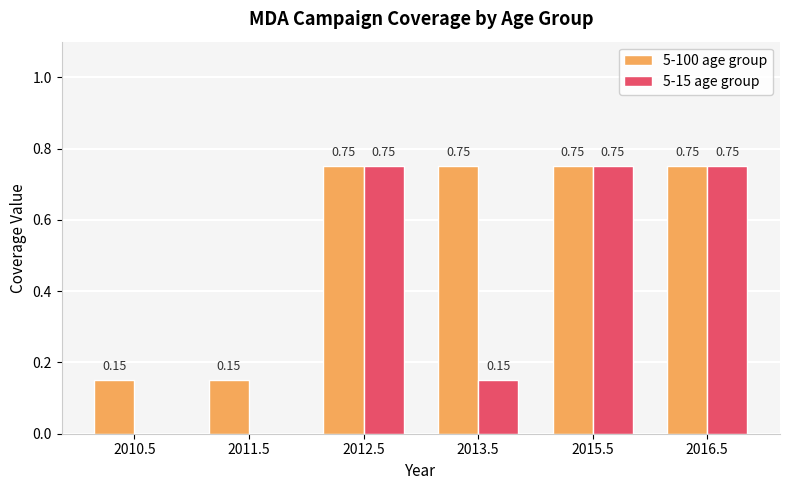

What is the total value across all series at 2013.5?

0.9